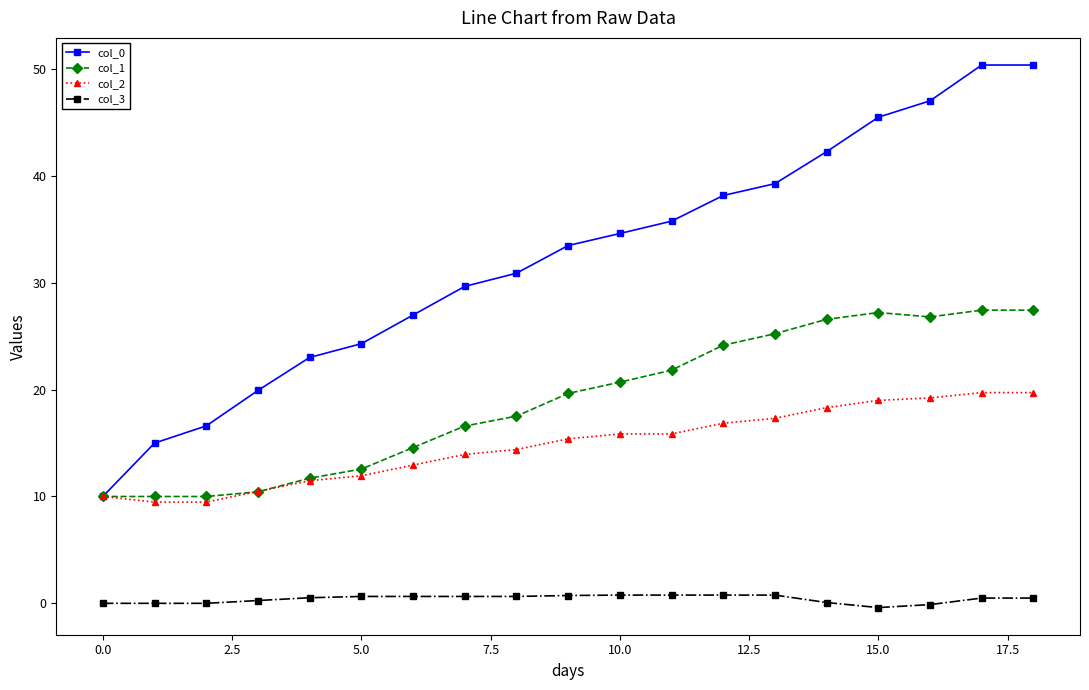

How many series are shown in this chart?

4